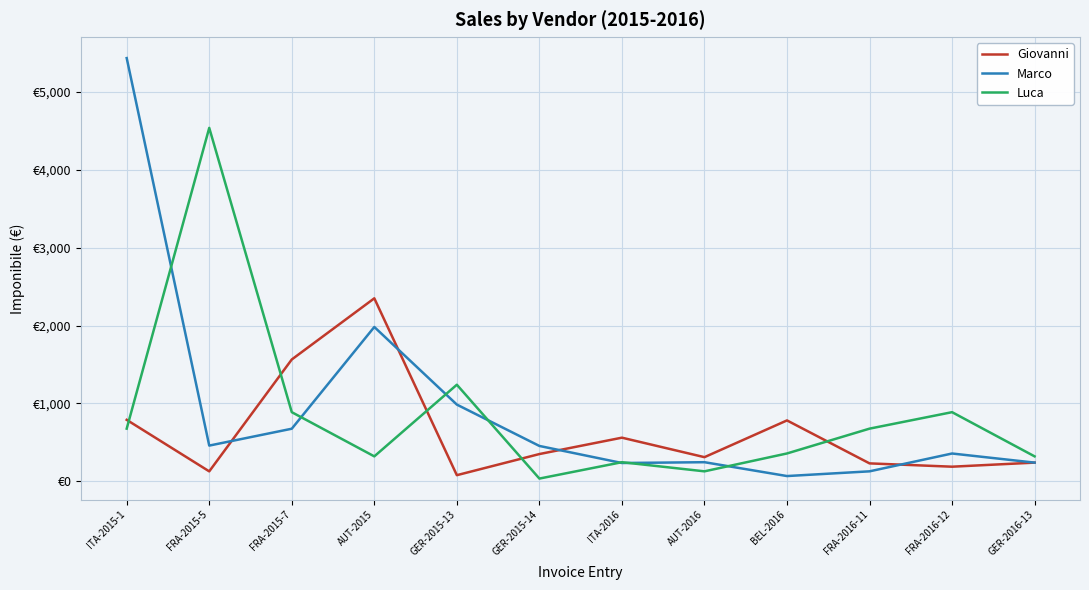

Is this an area chart (filled region under the line)?

No